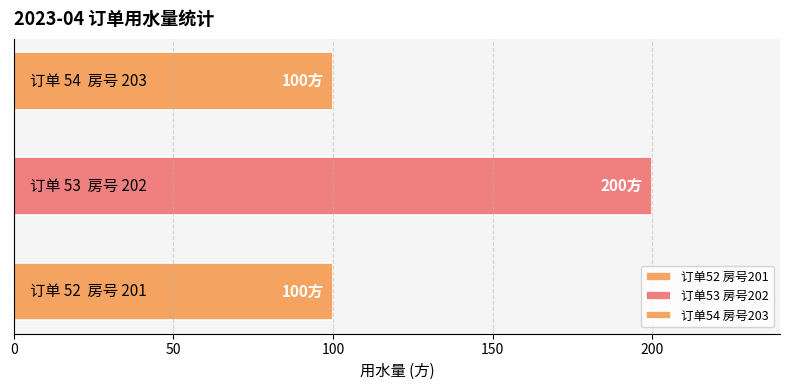

Count the number of data series in this chart.

1